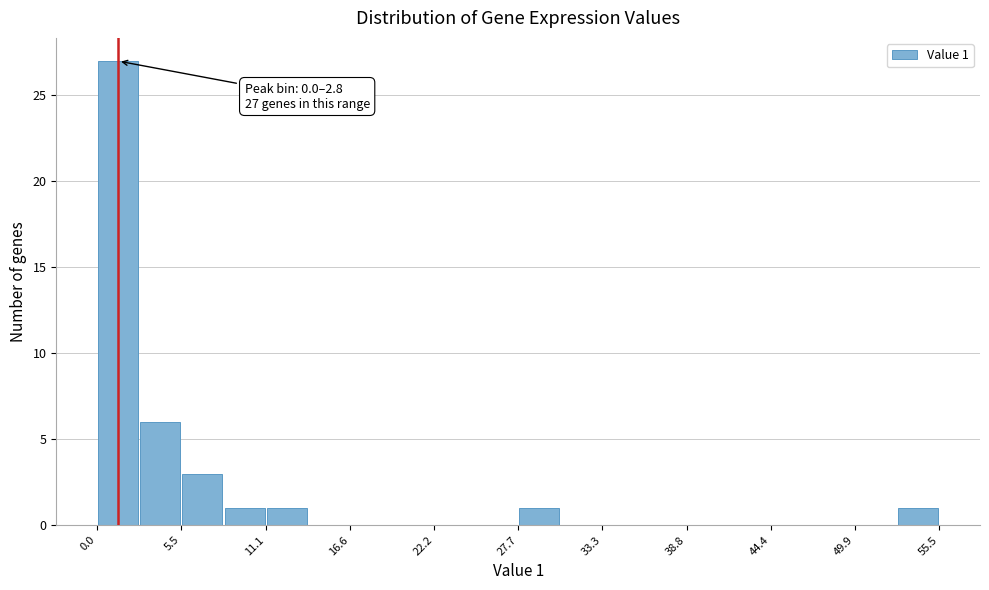

Read against the x-axis, roughly where is the centre of the tallest bar?

1